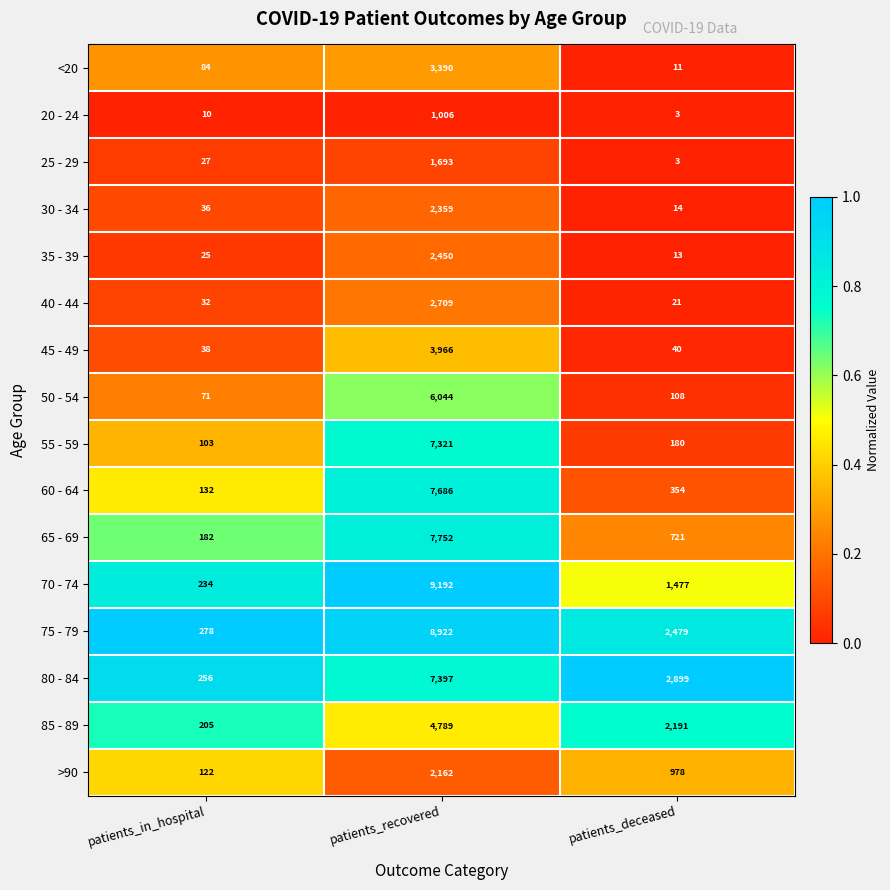

Which series has the largest total across all categories?

75 - 79